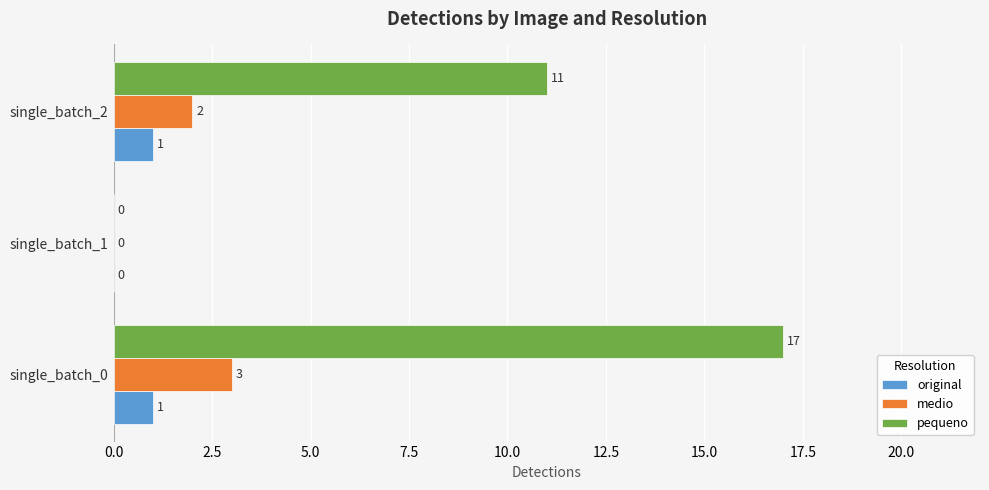

What is the maximum value for medio?

3